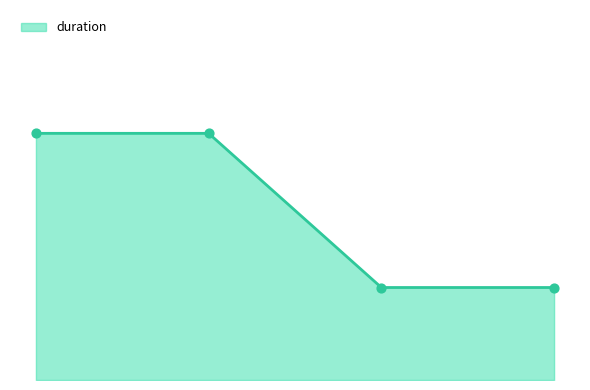

Does the chart have visible grid lines?

No